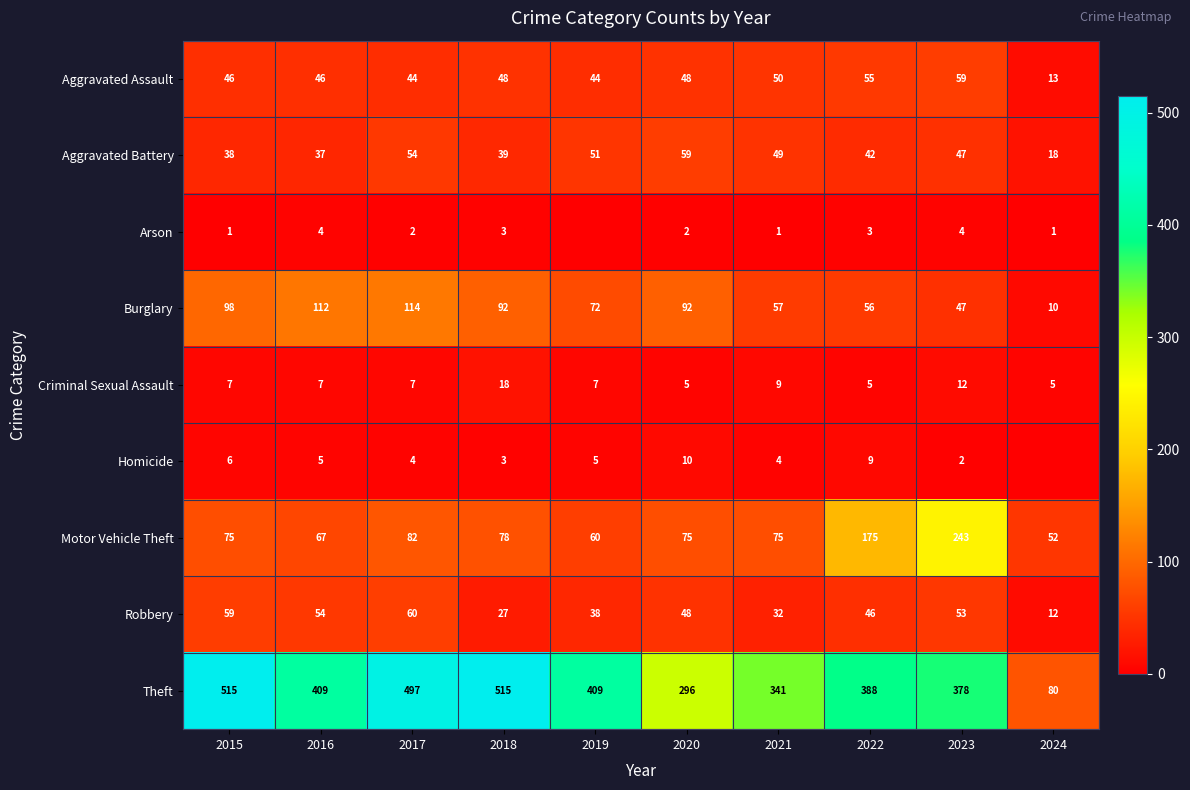

How many distinct data groups are displayed?

9